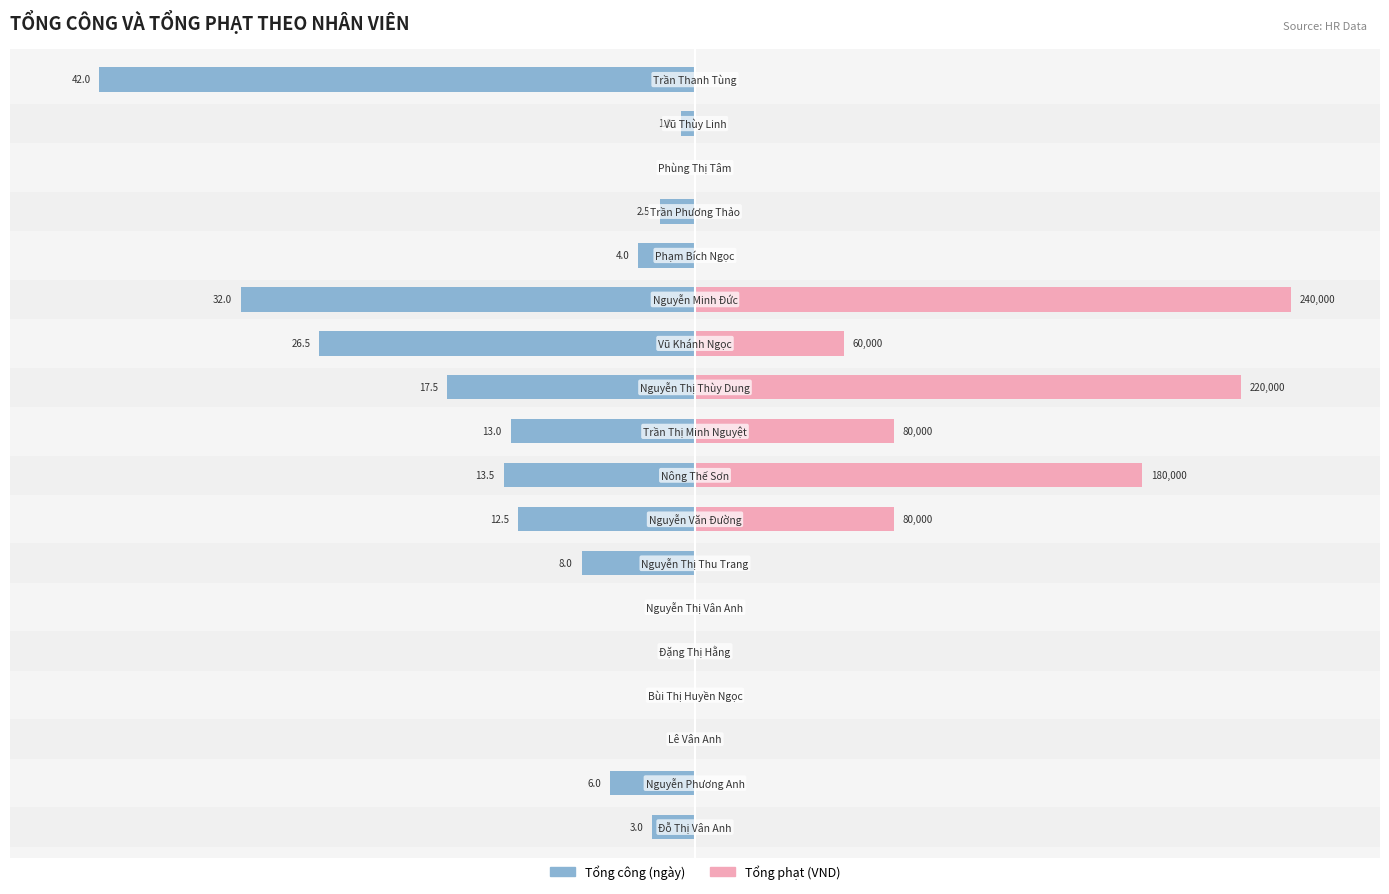

At 16, list the series in order from largest to smallest.

Tổng phạt, Tổng công